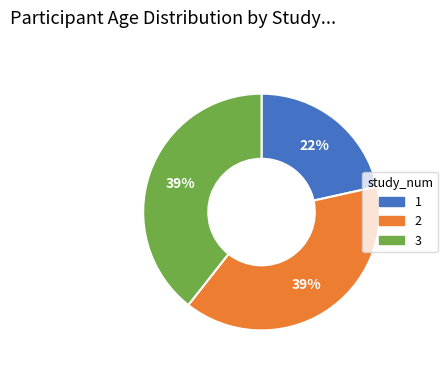

Is the sum of 1 and 3 greater than half?

Yes